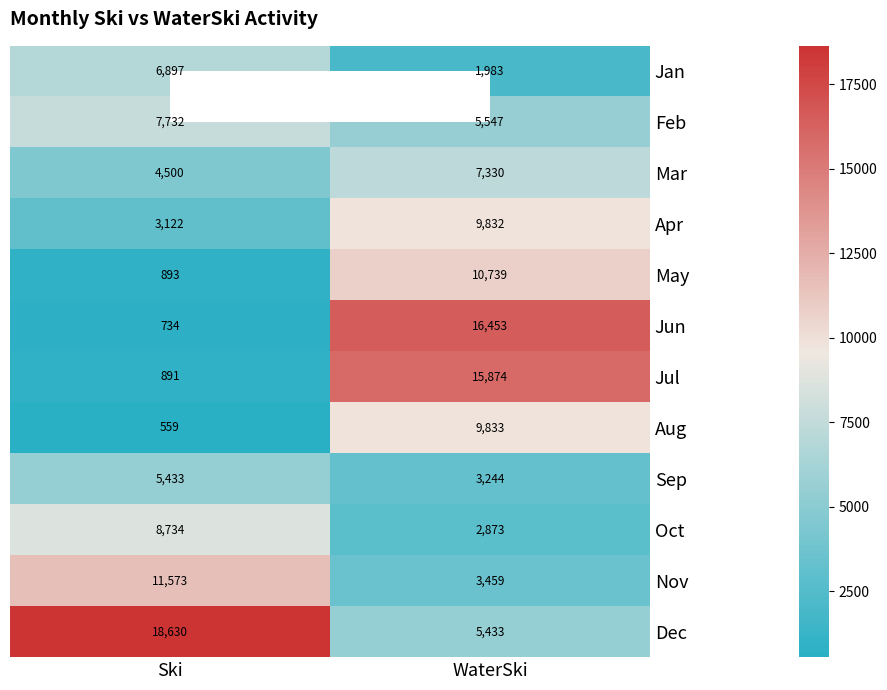

The Nov series shows 3459 at WaterSki. True or false?

True